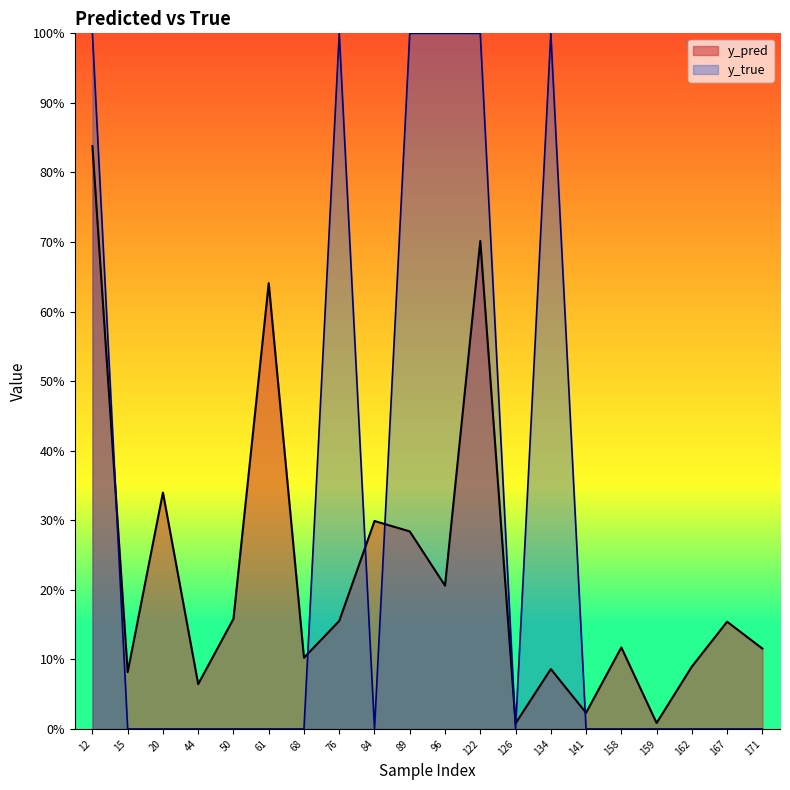

How many interior local peaks does the y_pred series have?

7